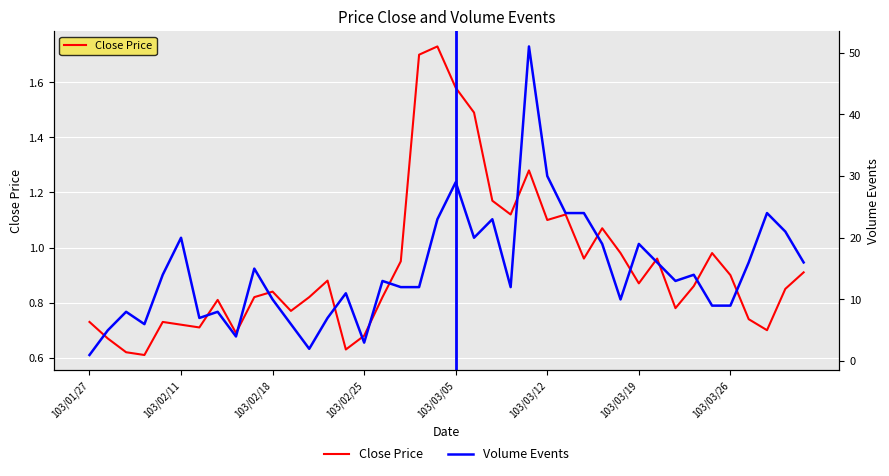

Between 32 and 39, which series saw the biggest shift?

Volume Events